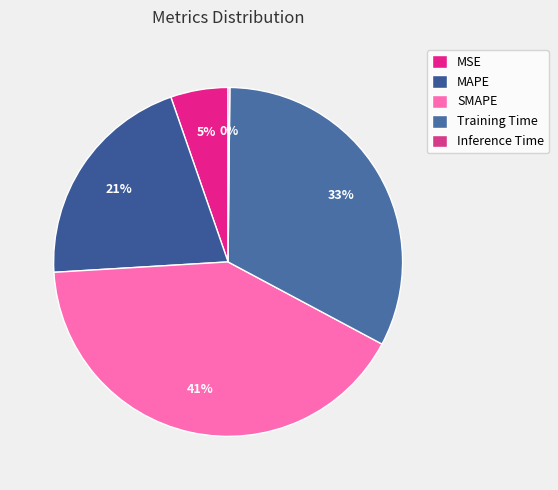

Which has a higher value, MAPE or Inference Time?

MAPE